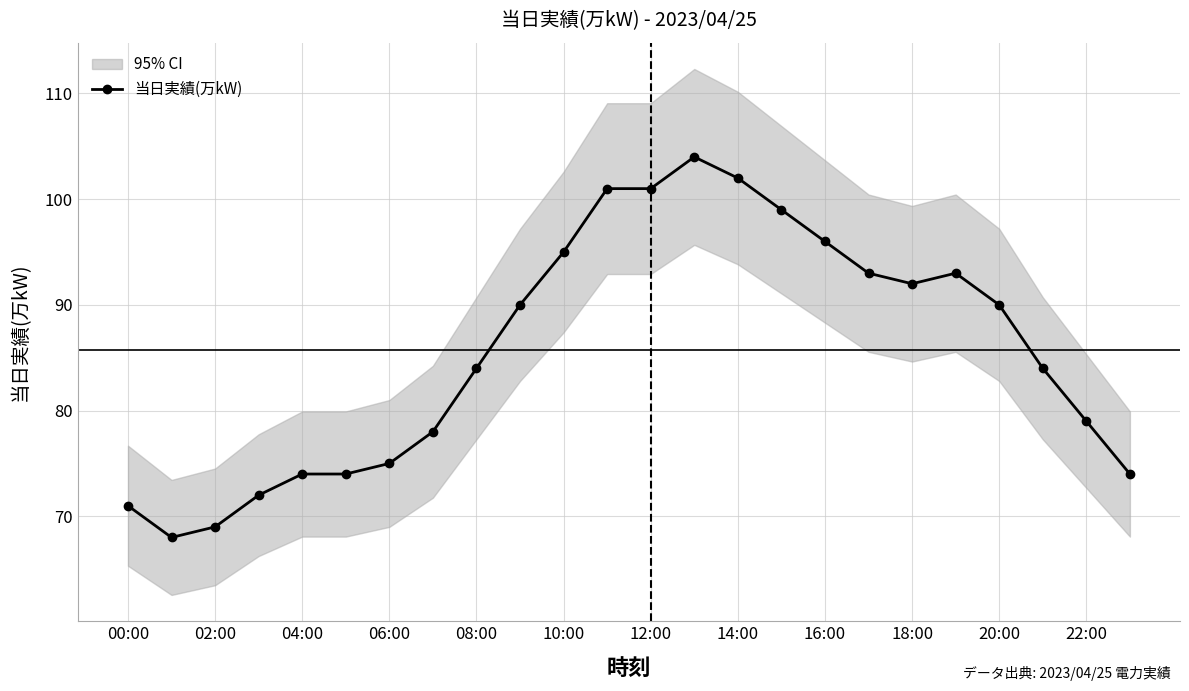

How many data points are above 90?

10